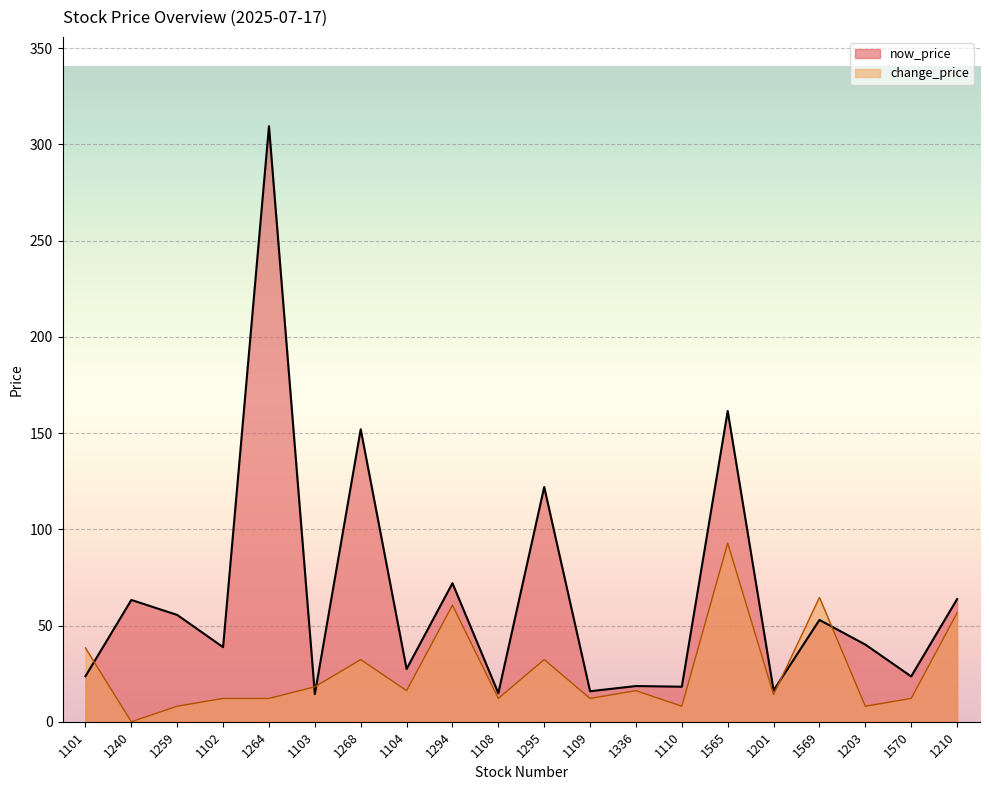

What is the total value across all series at 1109?

28.0